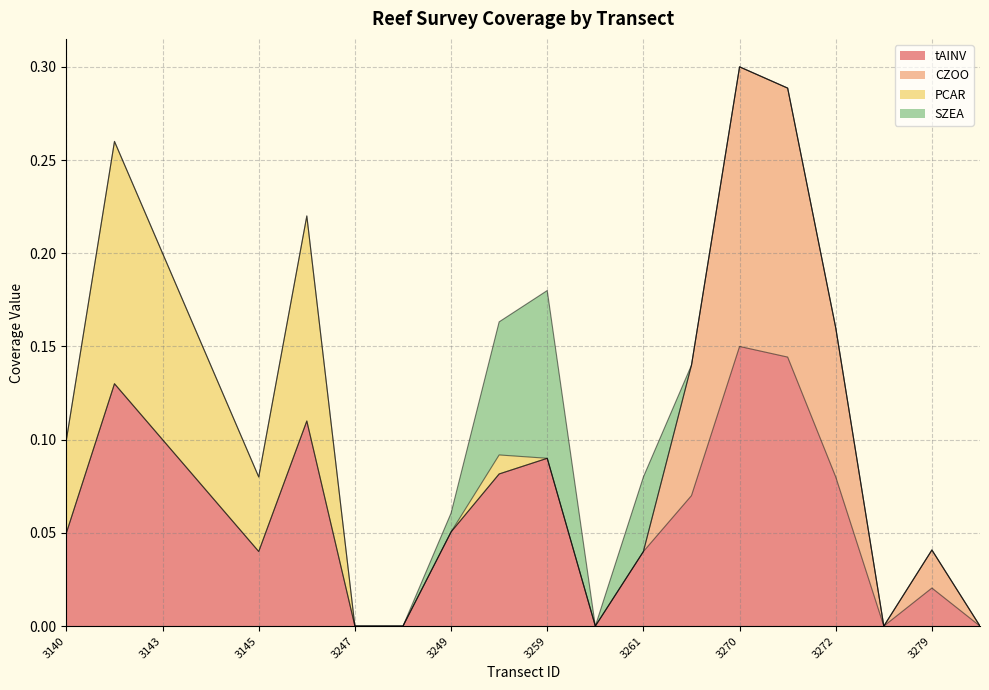

Is the value of tAINV at 3247 greater than the value of CZOO at 3269?

No